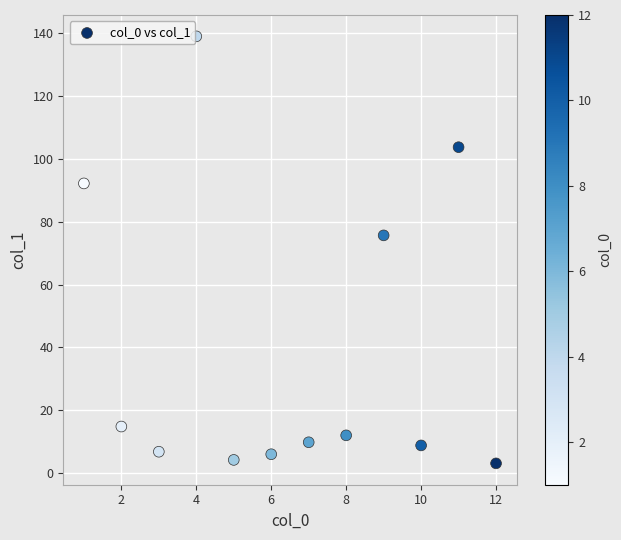

What is the range of Y values (max minus min)?

135.6